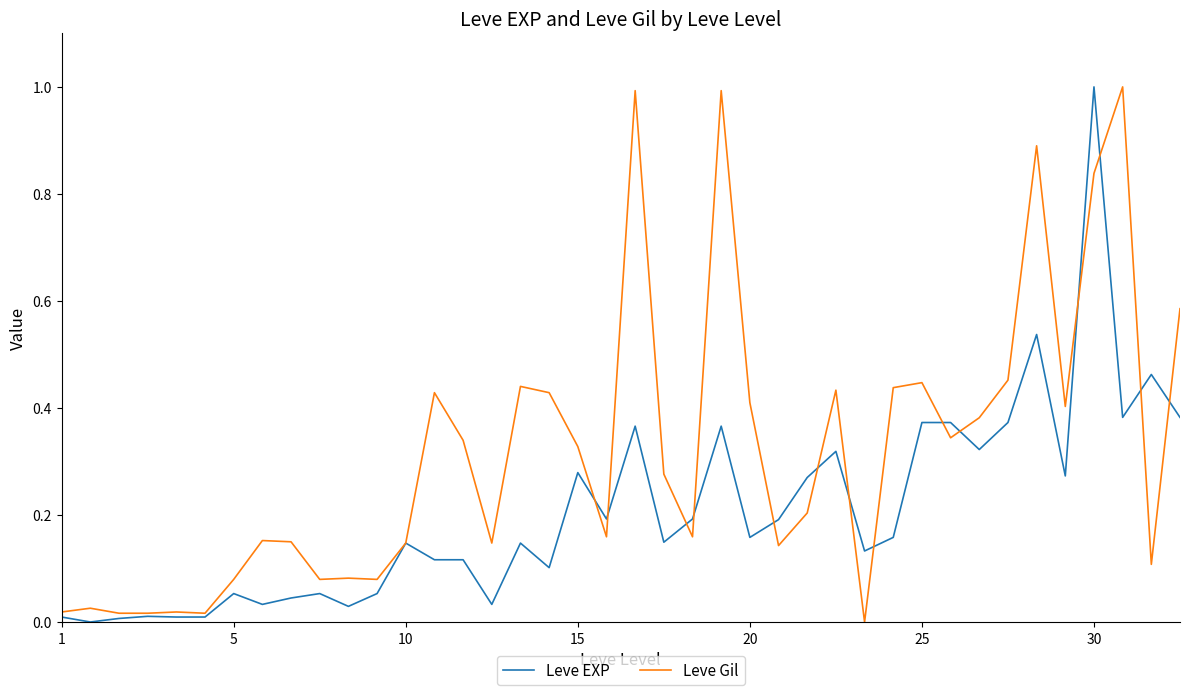

Which series has the largest total across all categories?

Leve Gil